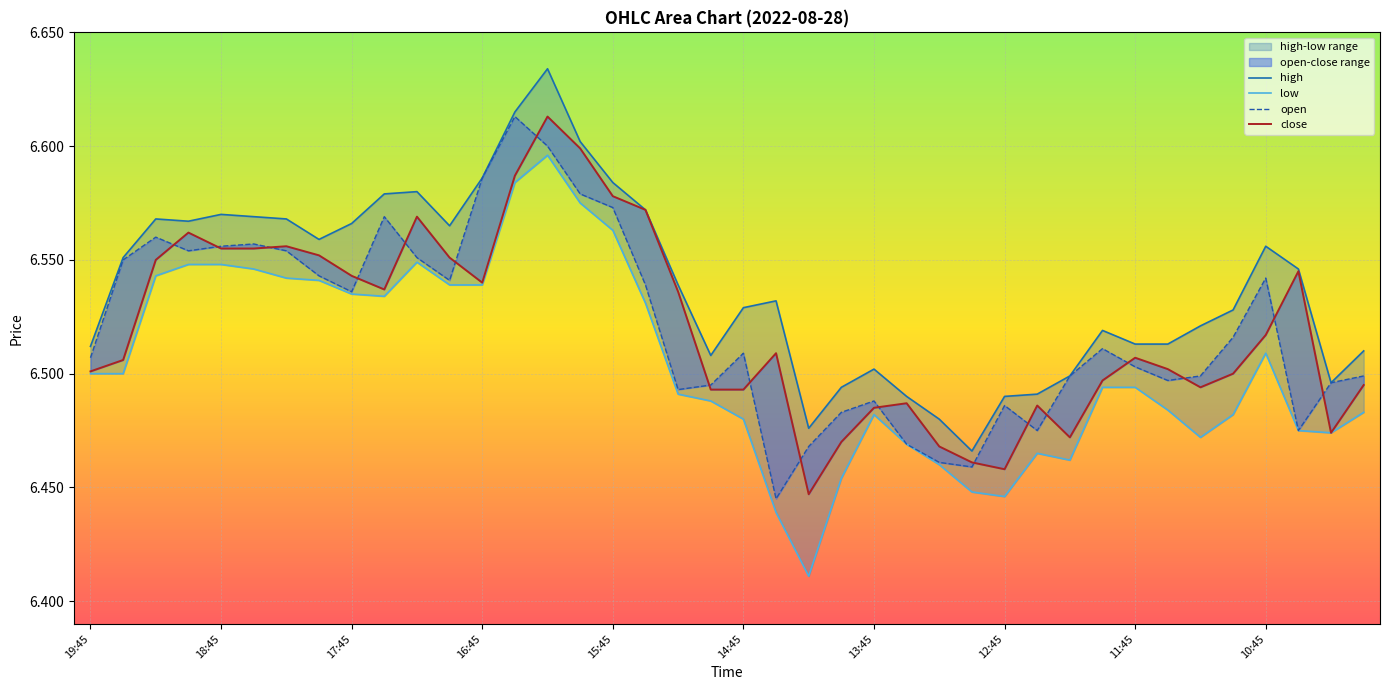

Does the chart display data point markers on the line(s)?

No